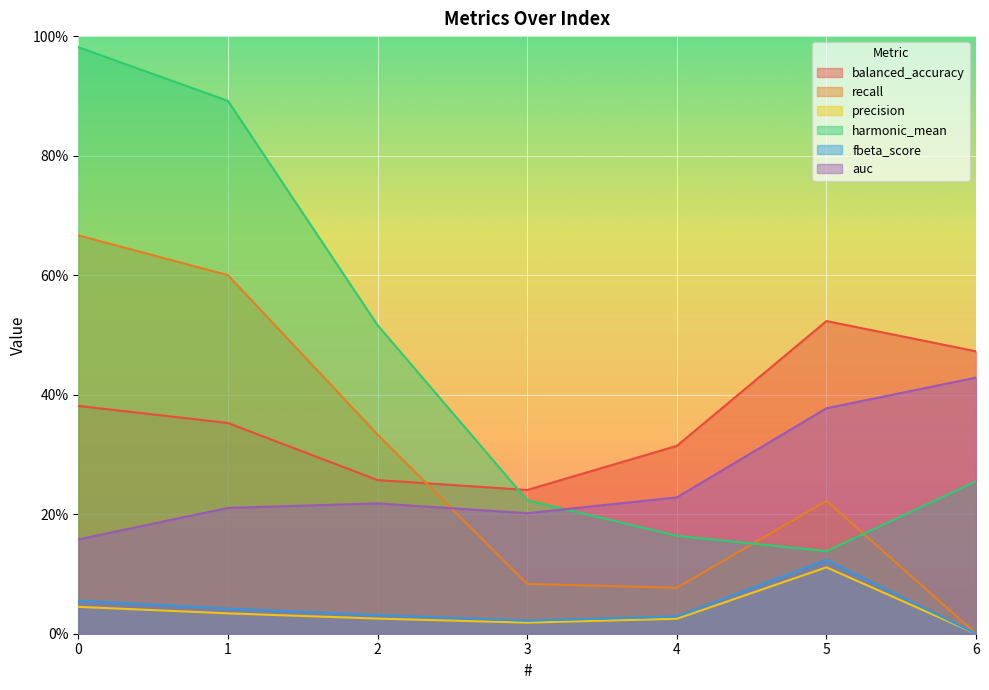

The value of balanced_accuracy at 5 is 0.5. True or false?

True